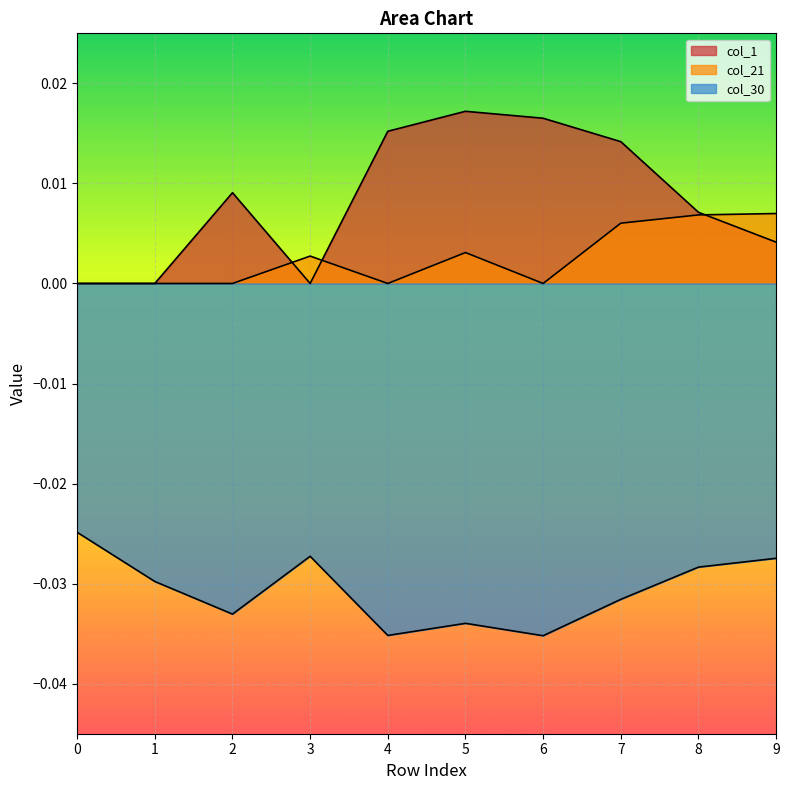

Does the chart display data point markers on the line(s)?

No